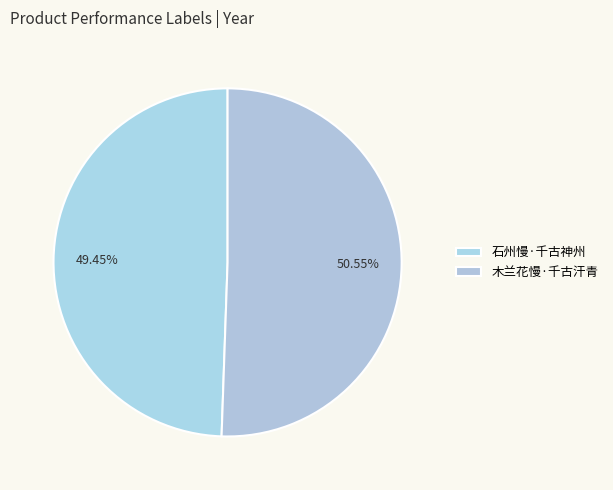

Does 石州慢·千古神州 represent more than half of the total?

No